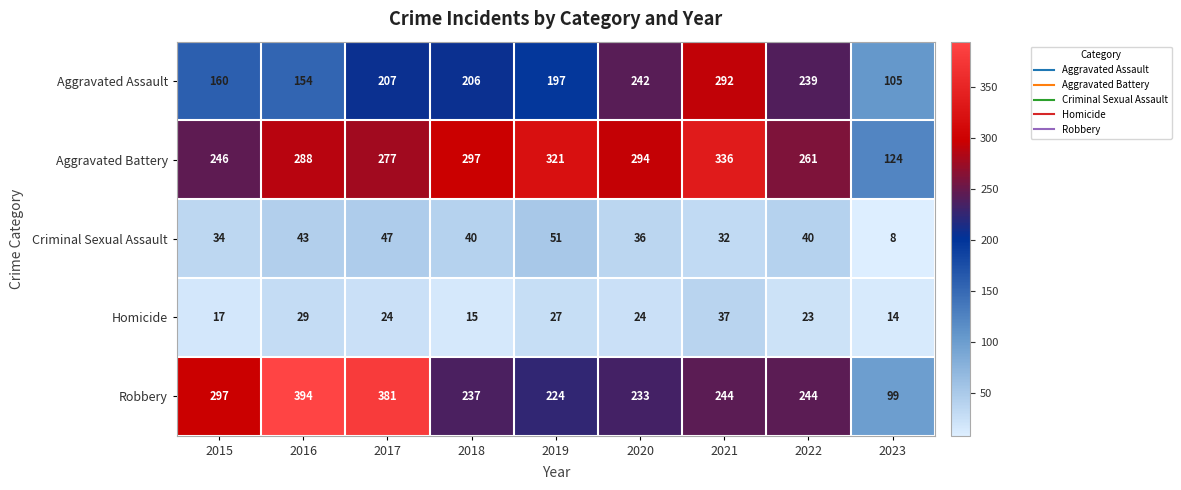

Rank the series by their maximum value, from highest to lowest.

Robbery, Aggravated Battery, Aggravated Assault, Criminal Sexual Assault, Homicide